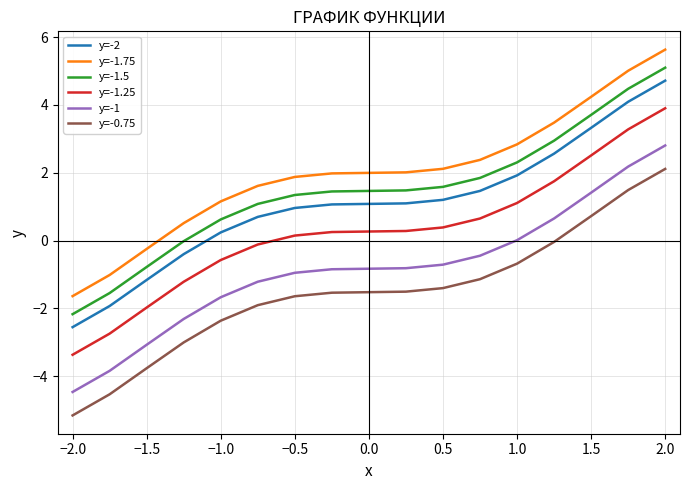

Which series has the largest total across all categories?

y=-1.75